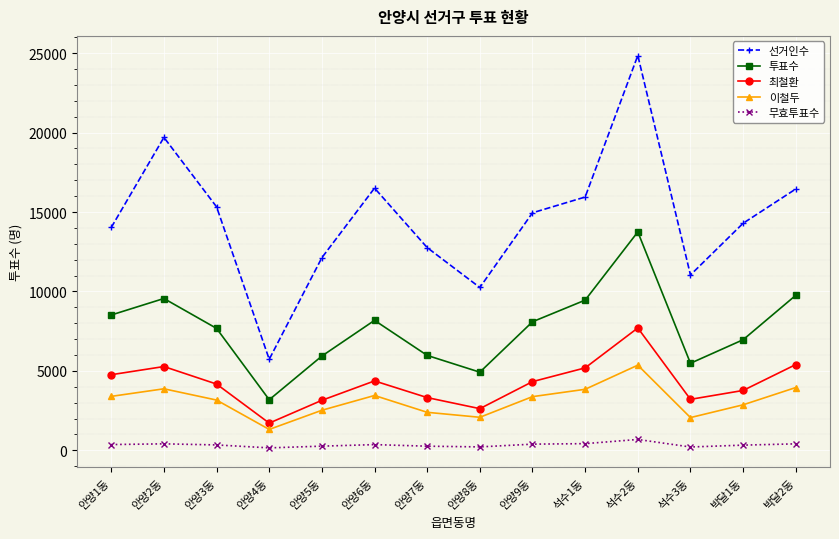

Rank the series at 안양9동 from lowest to highest value.

무효투표수, 이철두, 최철환, 투표수, 선거인수